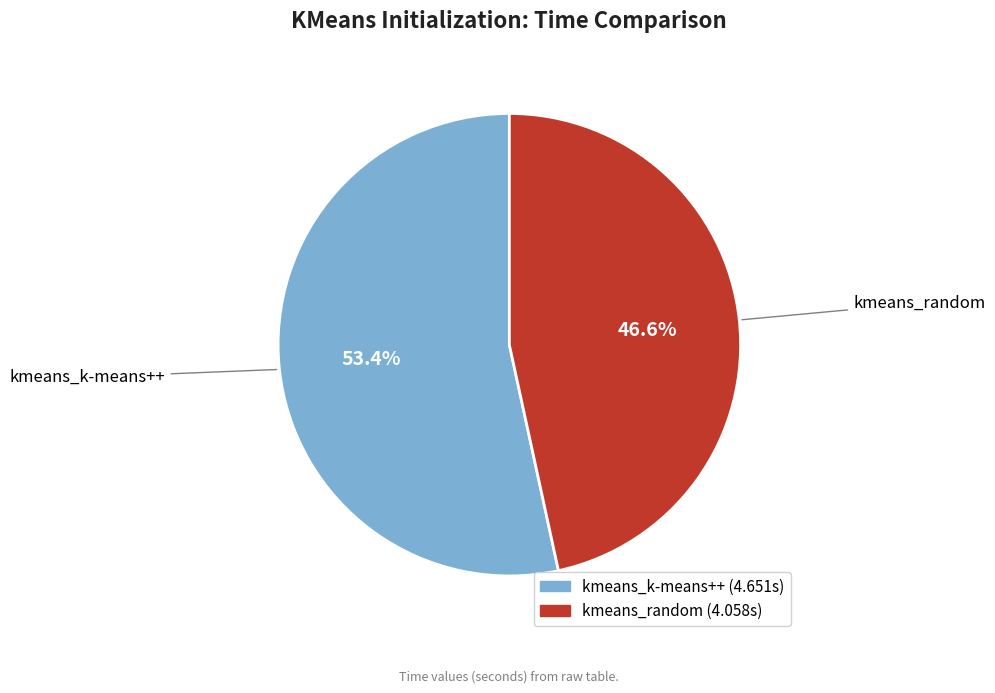

To the nearest percent, what is the difference between the largest and smallest slice percentages?

7%